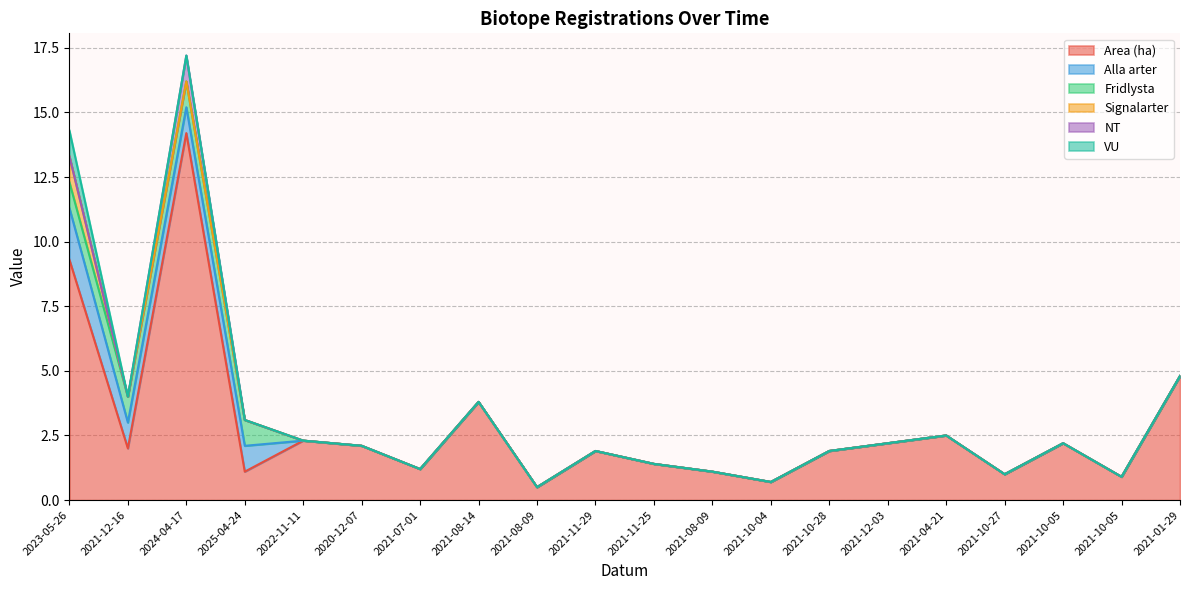

How many interior local peaks does the NT series have?

1